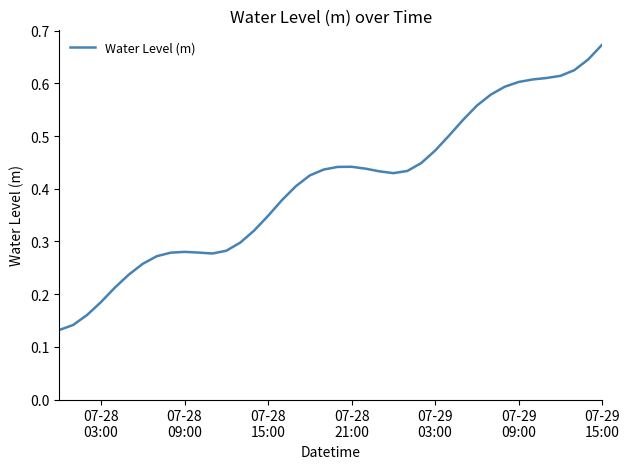

How many lines are shown in the chart?

1